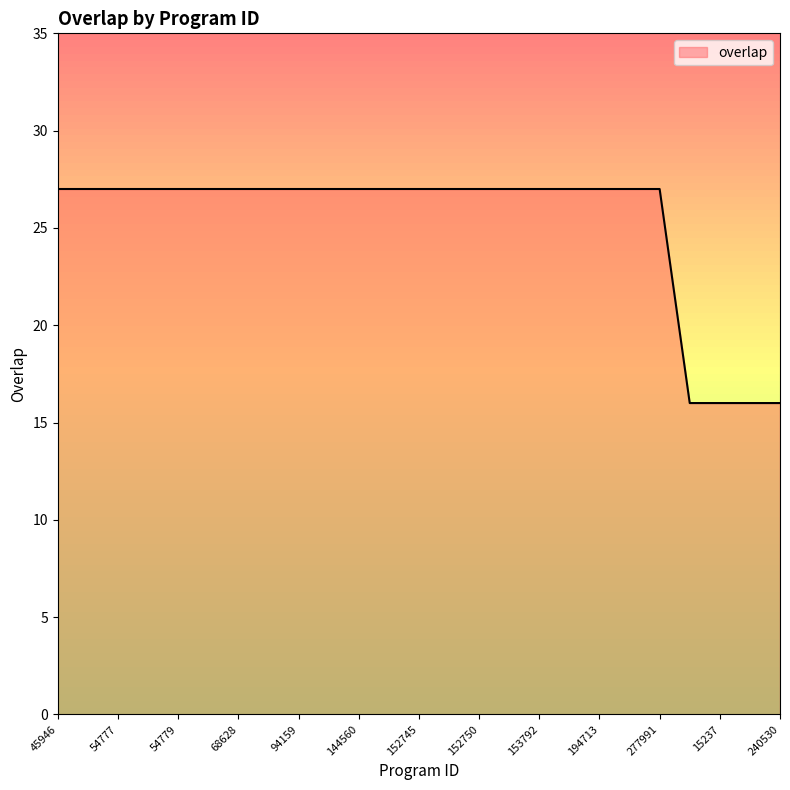

What is the difference between the maximum and minimum values?

11